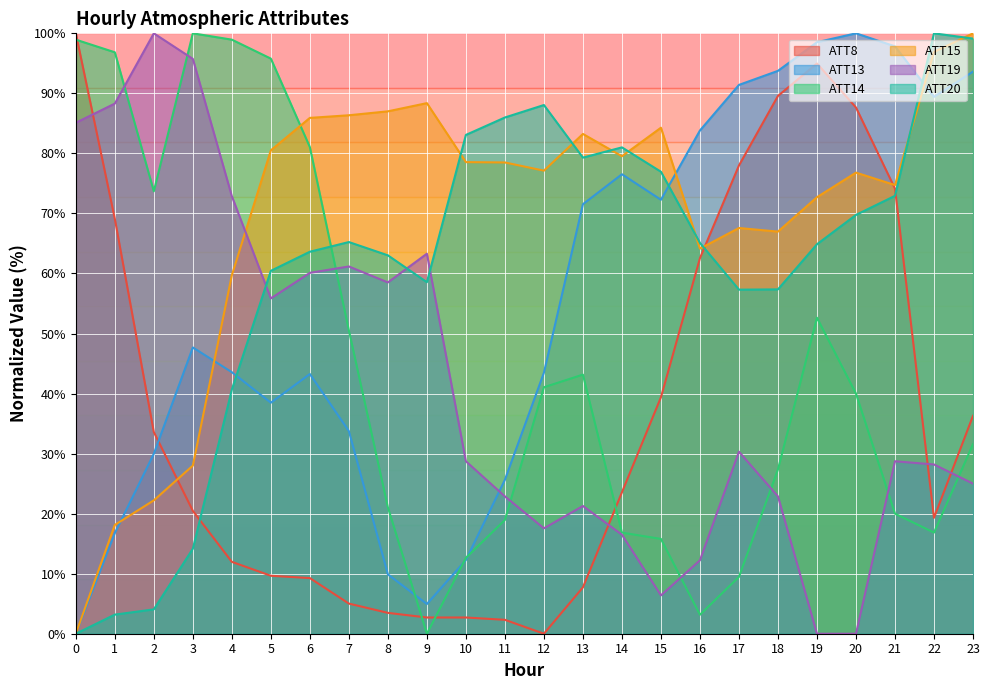

Reading left to right, transcribe all the data shown in this chart.

ATT8: 100.0	69.1	33.6	20.5	12.0	9.7	9.3	5.0	3.5	2.7	2.7	2.3	0.0	7.7	23.6	39.4	62.5	78.0	89.6	95.0	87.6	74.1	19.3	36.3
ATT13: 0.0	16.7	30.0	47.7	43.6	38.5	43.3	33.8	9.9	4.9	12.3	25.6	43.5	71.5	76.5	72.3	83.8	91.4	93.8	98.5	100.0	97.8	89.4	93.6
ATT14: 98.9	96.8	73.7	100.0	98.9	95.8	81.1	50.5	21.1	0.0	12.6	18.9	41.1	43.2	16.8	15.8	3.2	9.5	27.4	52.6	40.0	20.0	16.8	31.6
ATT15: 0.0	18.1	22.2	28.0	59.7	80.5	85.9	86.4	87.0	88.4	78.5	78.5	77.1	83.2	79.5	84.3	64.1	67.6	67.0	72.7	76.8	74.7	96.9	100.0
ATT19: 85.1	88.3	100.0	95.7	72.9	55.9	60.1	61.2	58.5	63.3	28.7	22.9	17.6	21.3	16.5	6.4	12.2	30.3	22.9	0.0	0.0	28.7	28.2	25.0
ATT20: 0.0	3.2	4.1	14.2	40.7	60.4	63.6	65.2	63.0	58.6	83.1	86.0	88.1	79.3	81.0	76.9	65.1	57.3	57.4	64.9	69.8	72.9	100.0	99.1